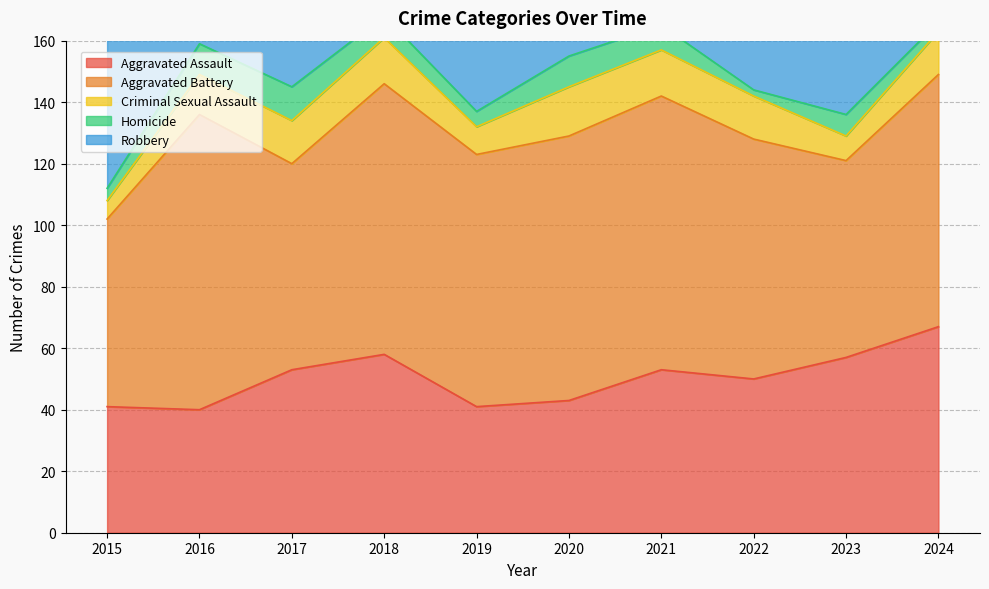

Is it true that Aggravated Battery equals 153 at 2021?

False